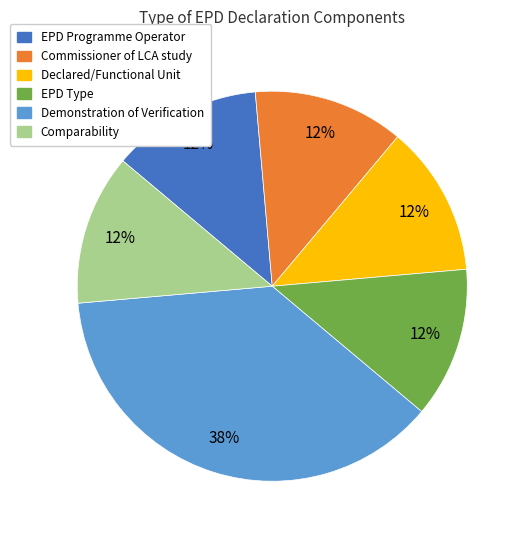

Is it true that EPD Programme Operator is 22% of the pie?

False